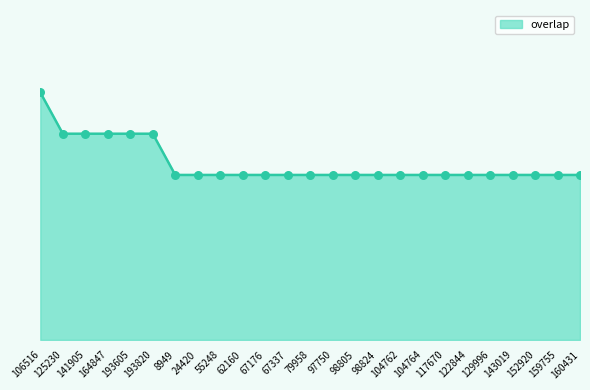

Between 129996 and 160431, which is larger?

129996